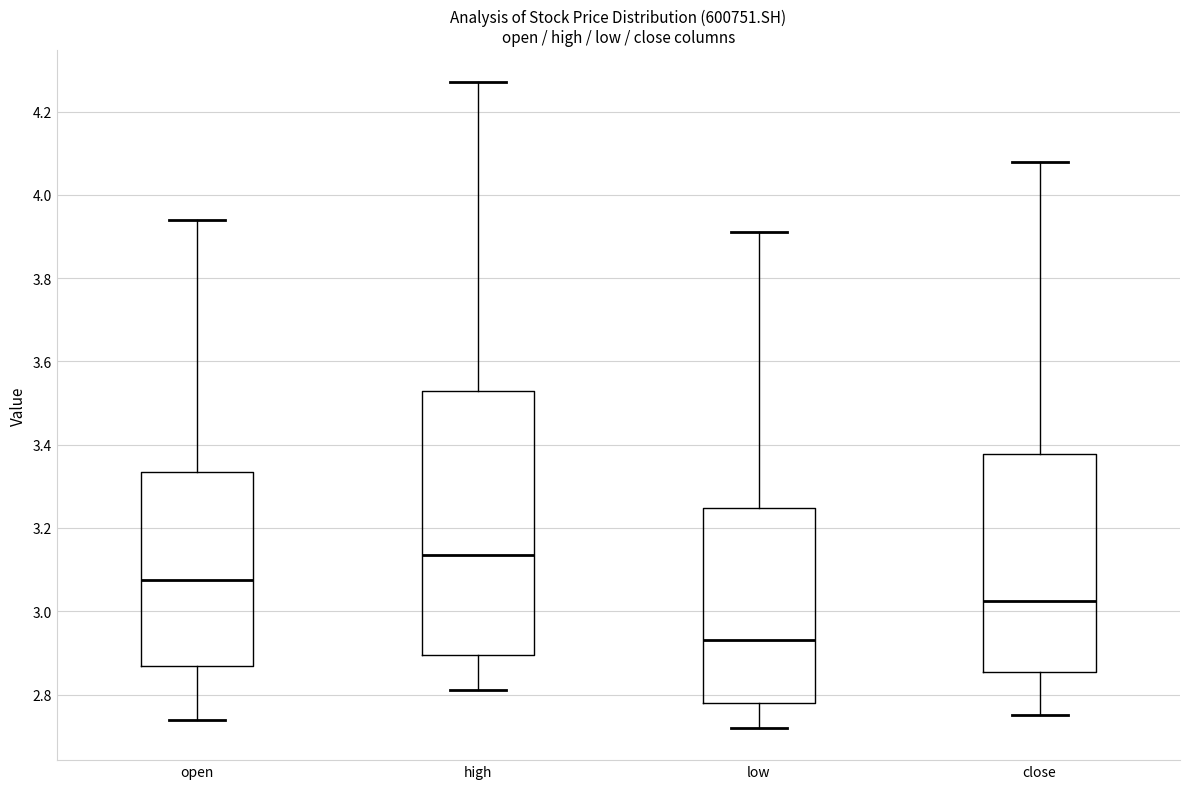

Which box is the tallest, from its lower edge to its upper edge?

high